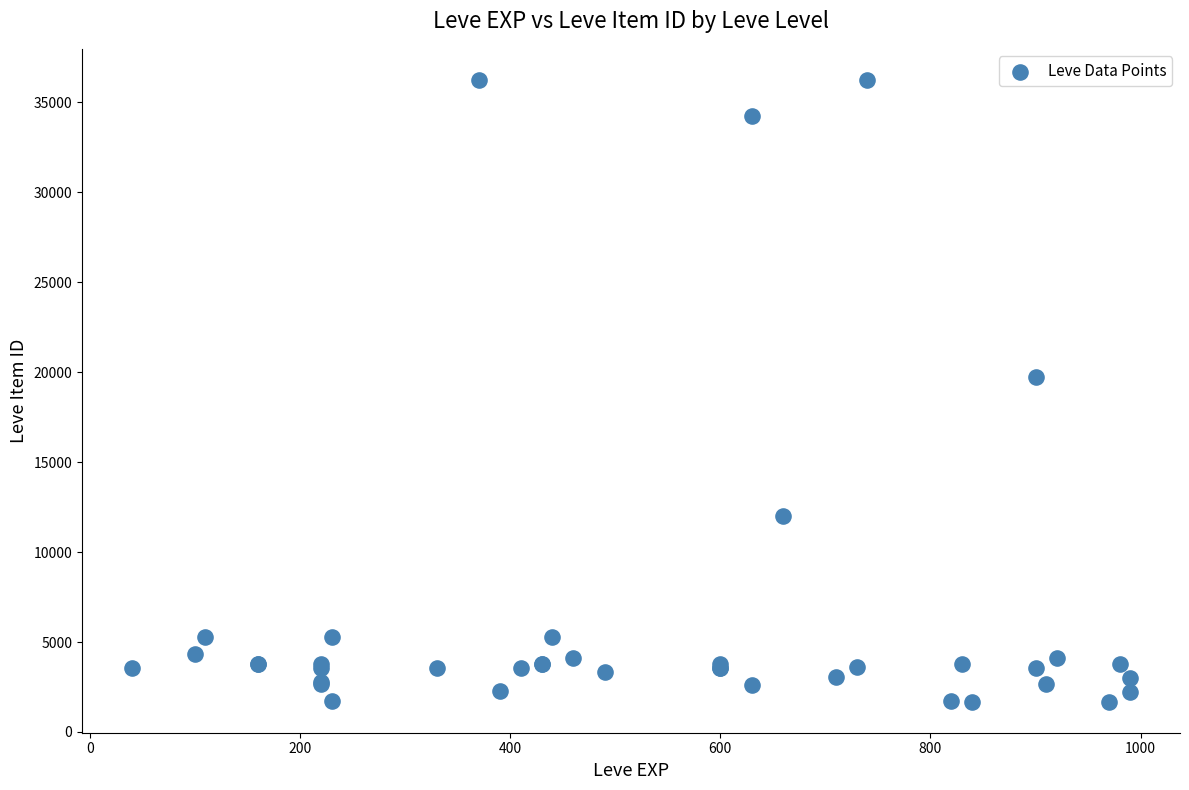

What Y value in the scatter plot is closest to 18967?

19744